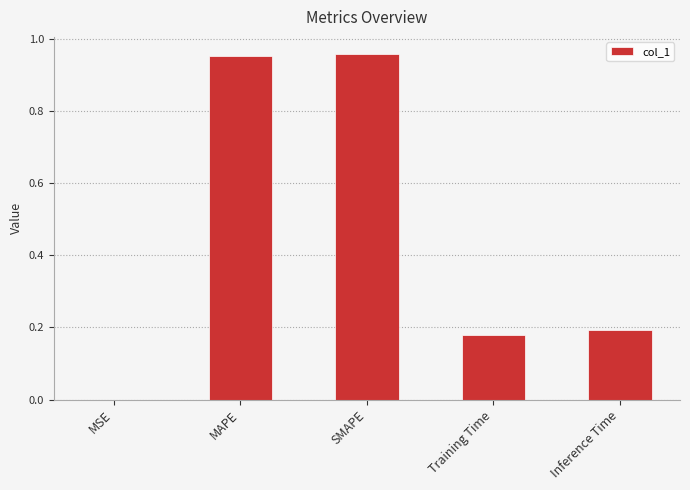

Is it true that the value at Training Time is 0.2?

True